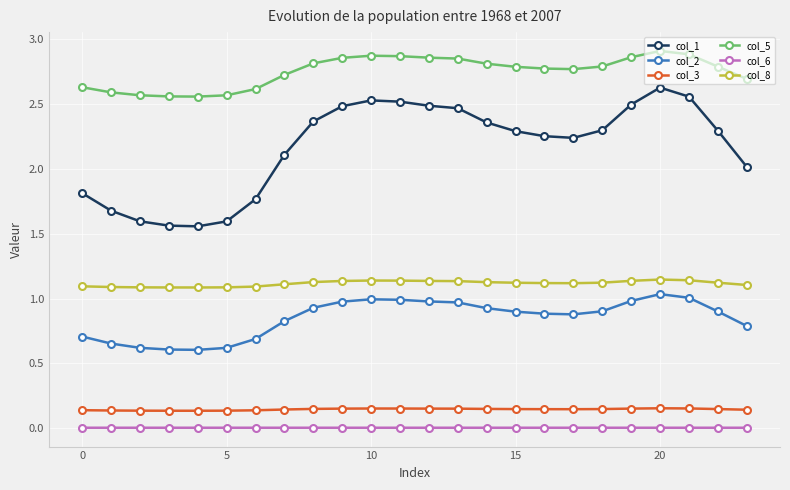

True or false: col_5 has more than 1 points higher than both neighbors.

True